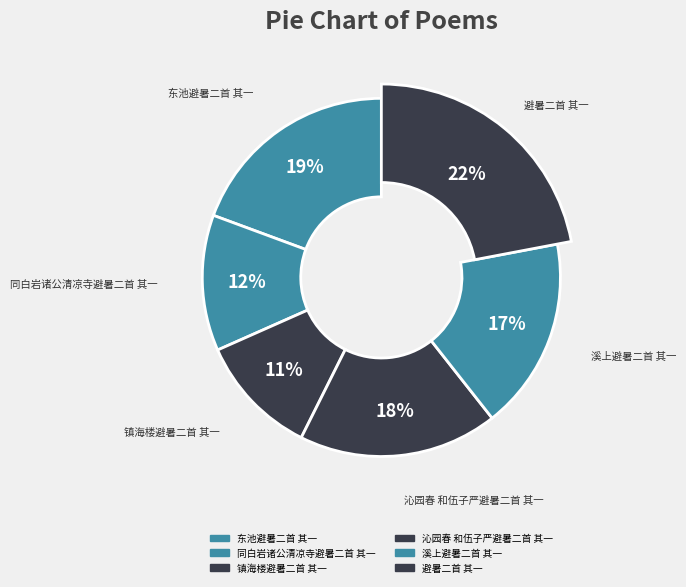

To the nearest percent, what is the difference between the largest and smallest slice percentages?

11%